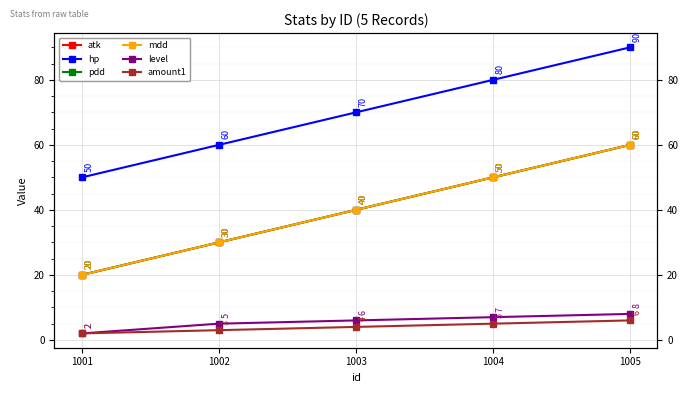

What is the sum of all atk values?

200